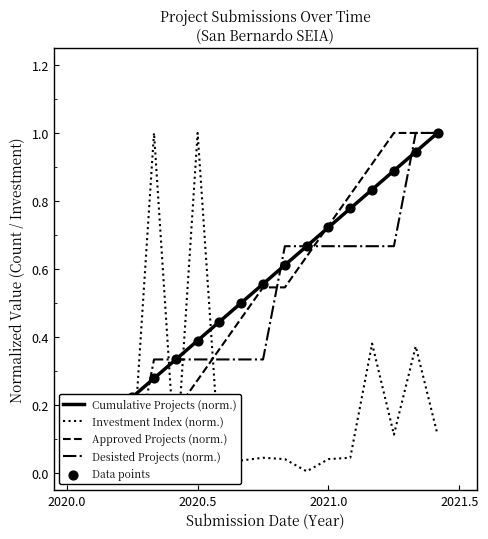

Which series has the largest Y range (max minus min)?

Approved Projects (norm.)